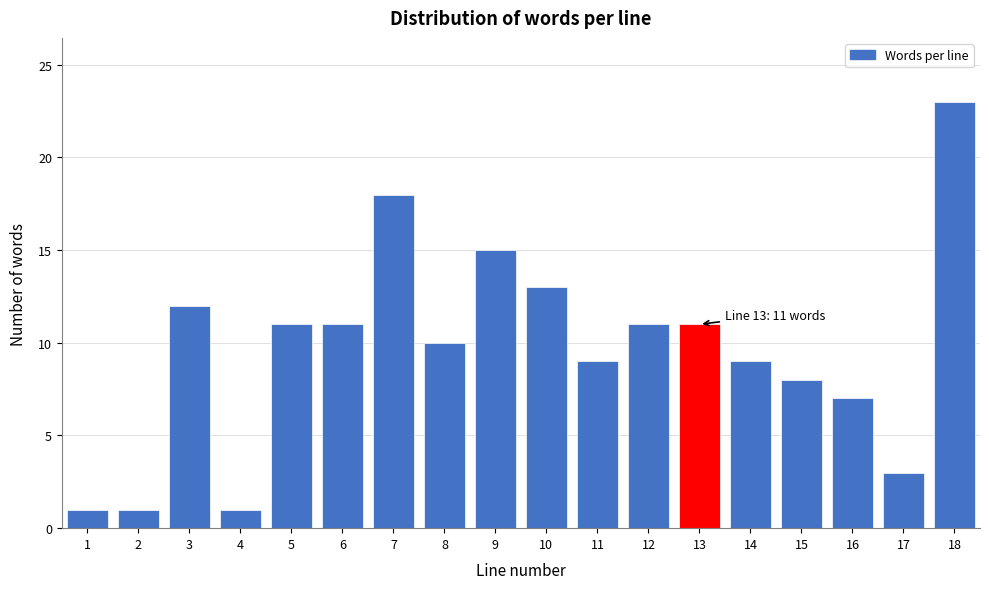

Reading right to left, what are all the values shown in this chart?

23	3	7	8	9	11	11	9	13	15	10	18	11	11	1	12	1	1